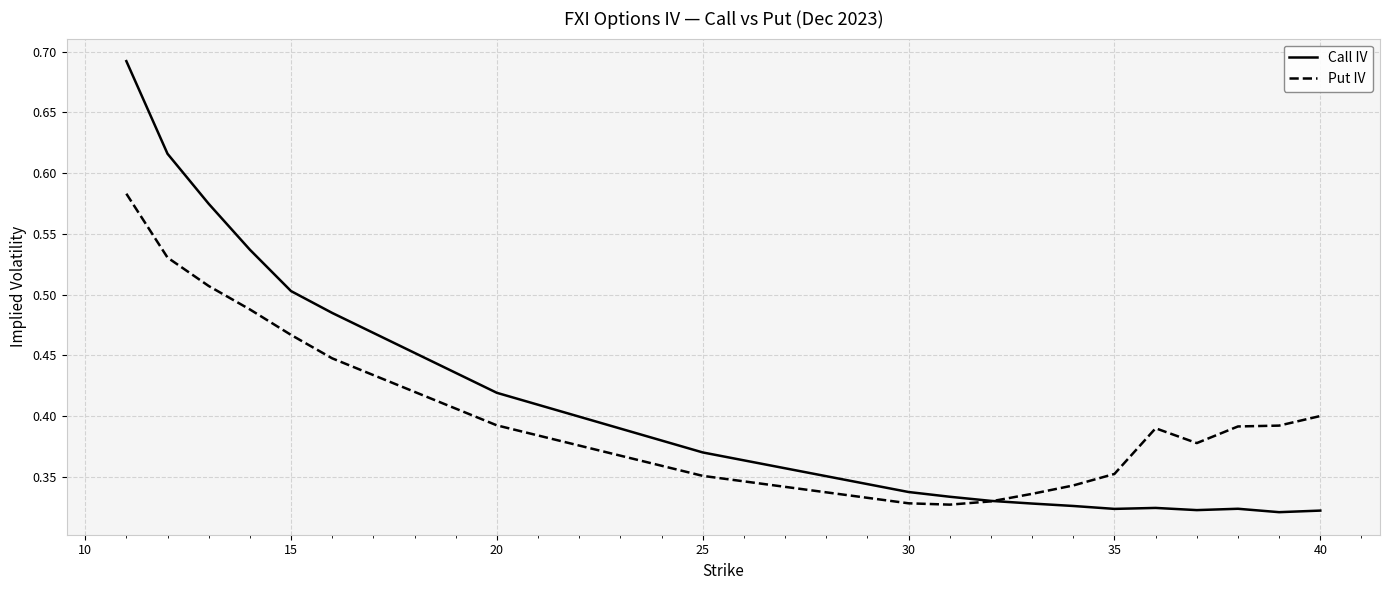

Which series has the largest range (max minus min)?

Call IV